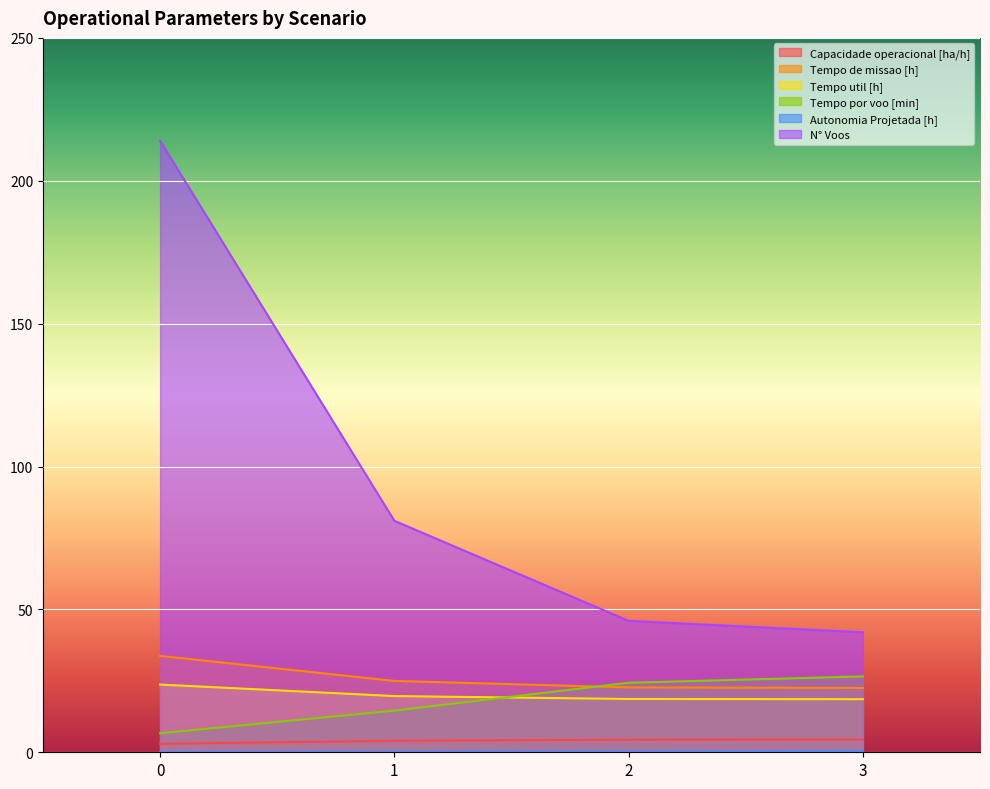

Count the Autonomia Projetada [h] values in the range 0 to 1.

4